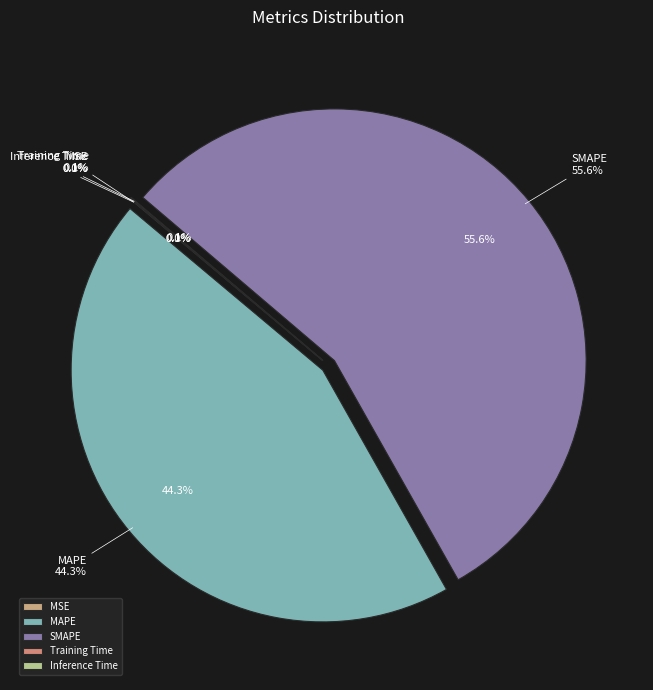

Is the sum of MAPE and Training Time greater than half?

No